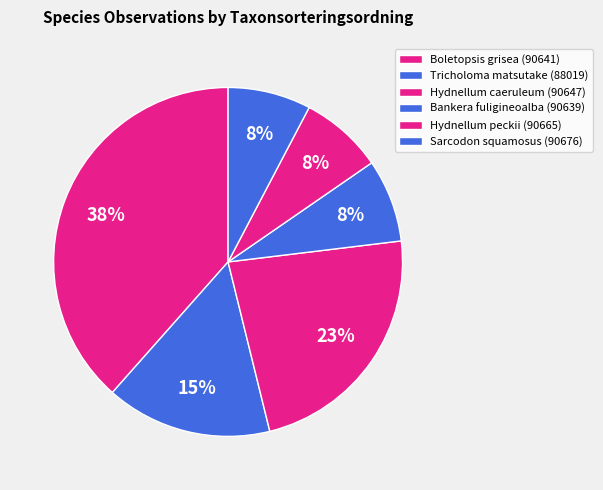

Which category has the biggest portion of the pie?

90641